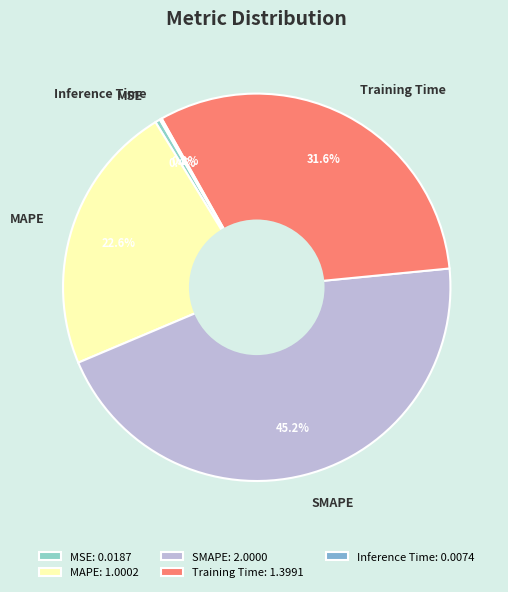

What is the total percentage of MAPE and SMAPE?

67.8%